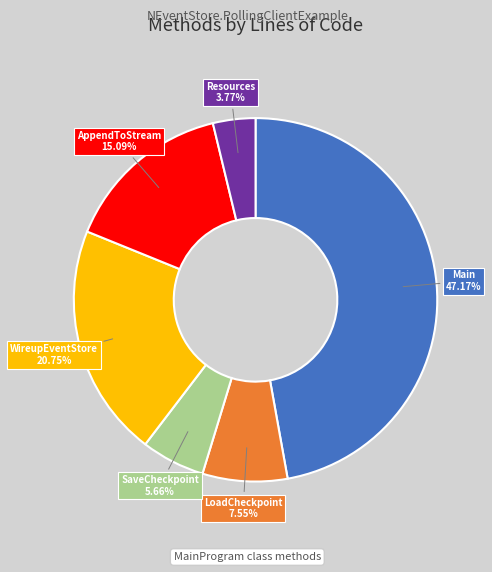

Count the number of slices in the pie.

6